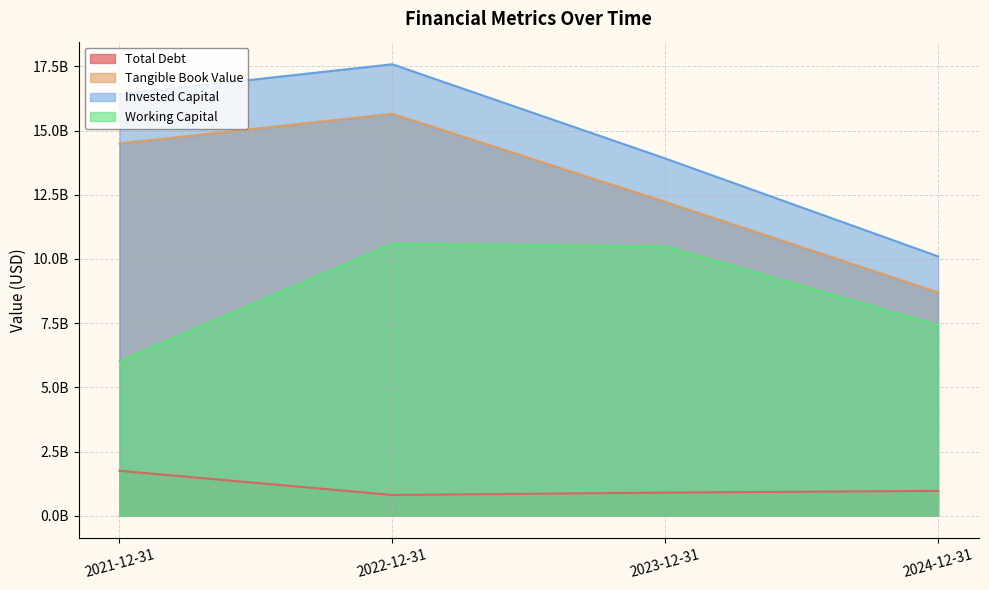

What position from the left is 2024-12-31?

4